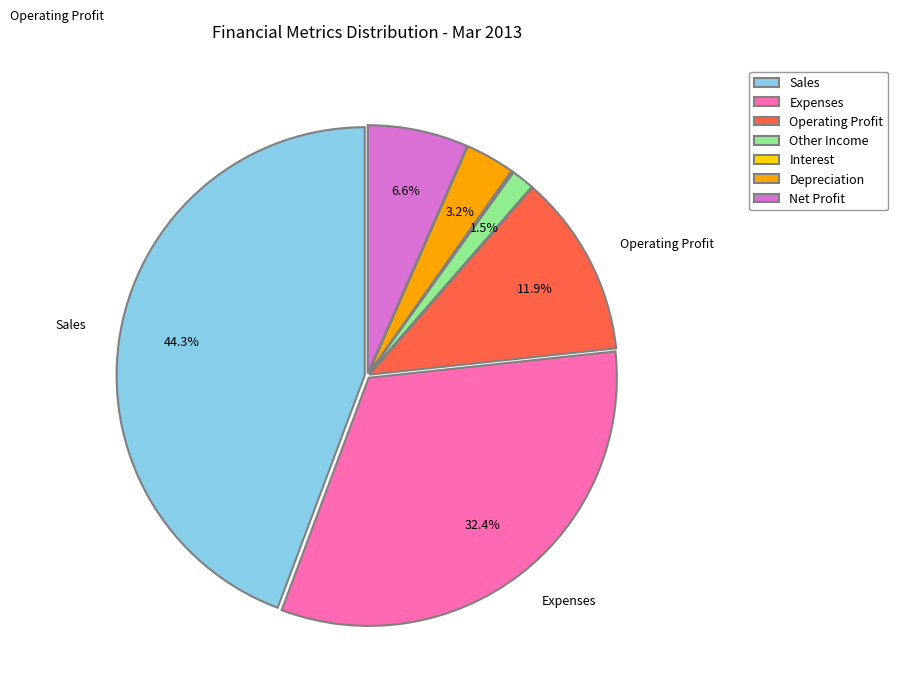

Do Sales and Expenses together represent more than half of the pie?

Yes